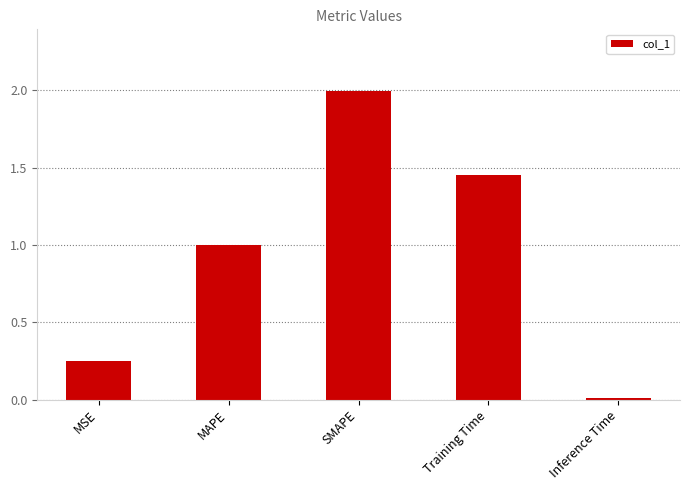

What is the sum of all values?

4.7